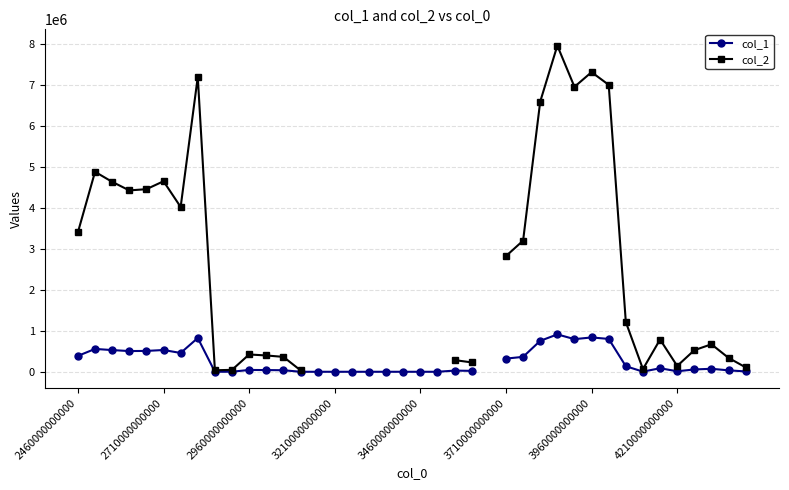

At 3960000000000, list the series in order from largest to smallest.

col_2, col_1